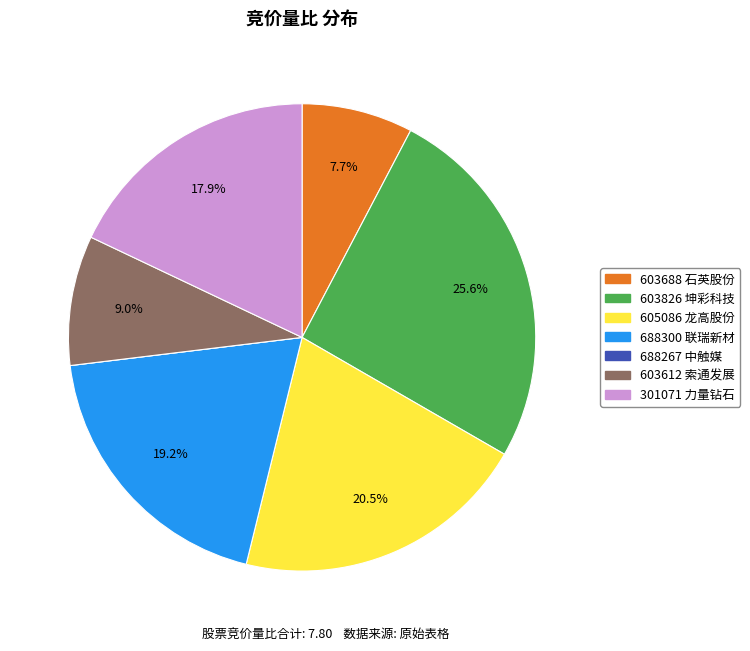

Which slice is the largest?

603826 坤彩科技